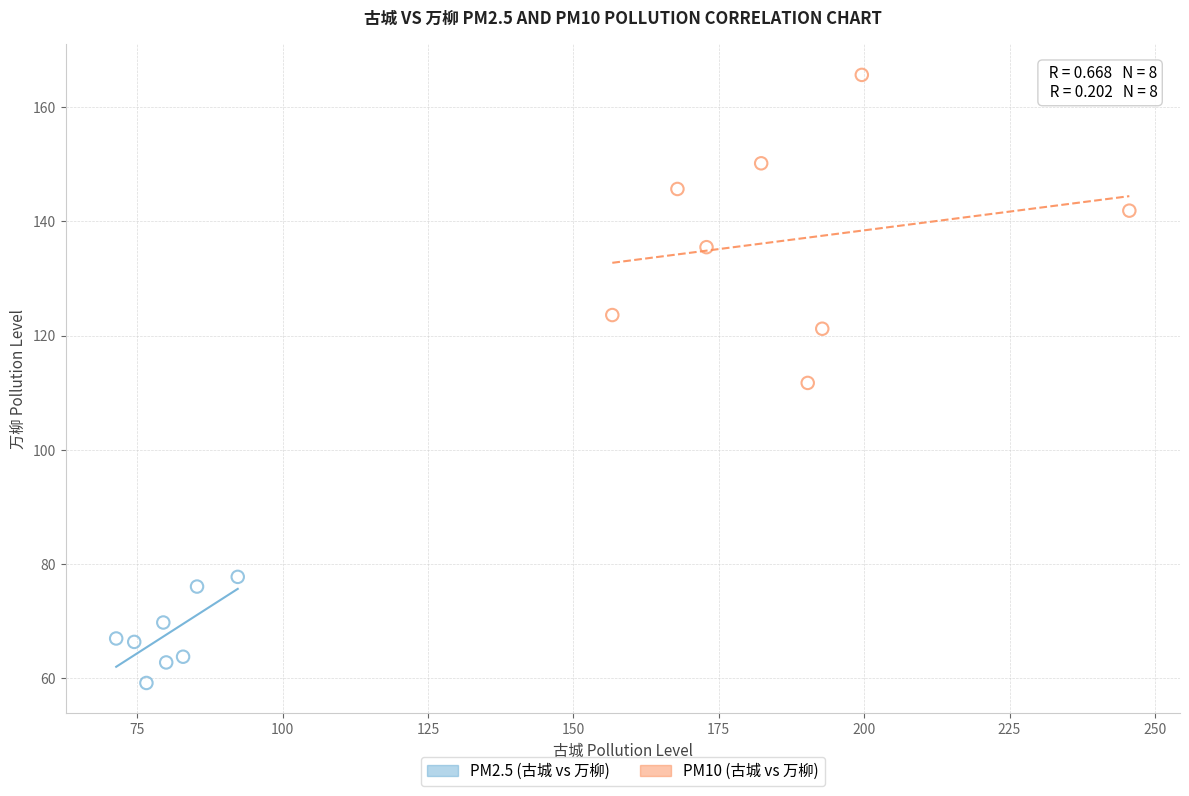

Which series reaches the maximum Y coordinate?

PM10 (古城 vs 万柳)